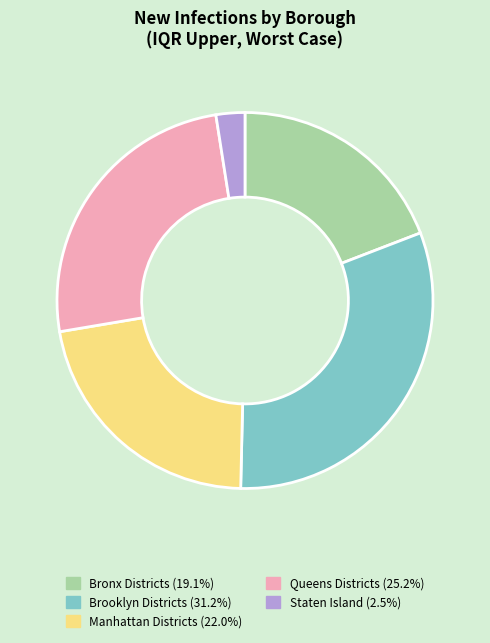

How many segments does this pie chart have?

5